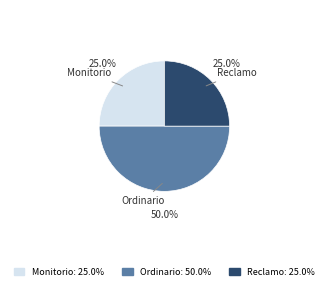

Which category has the biggest portion of the pie?

Ordinario